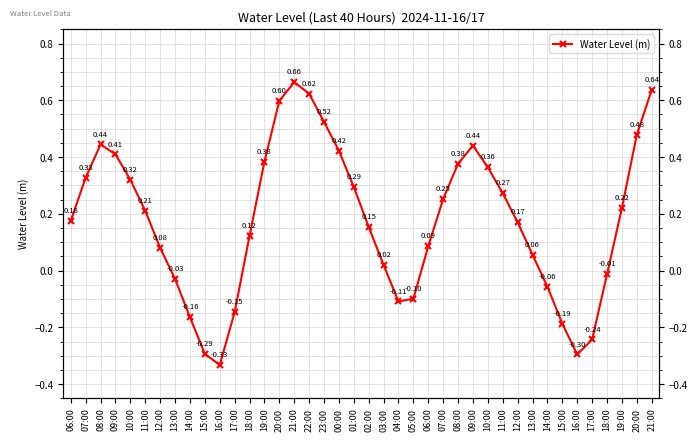

Reading left to right, extract all data points from this chart.

06:00=0.2	07:00=0.3	08:00=0.4	09:00=0.4	10:00=0.3	11:00=0.2	12:00=0.1	13:00=-0.0	14:00=-0.2	15:00=-0.3	16:00=-0.3	17:00=-0.1	18:00=0.1	19:00=0.4	20:00=0.6	21:00=0.7	22:00=0.6	23:00=0.5	00:00=0.4	01:00=0.3	02:00=0.2	03:00=0.0	04:00=-0.1	05:00=-0.1	06:00=0.1	07:00=0.3	08:00=0.4	09:00=0.4	10:00=0.4	11:00=0.3	12:00=0.2	13:00=0.1	14:00=-0.1	15:00=-0.2	16:00=-0.3	17:00=-0.2	18:00=-0.0	19:00=0.2	20:00=0.5	21:00=0.6